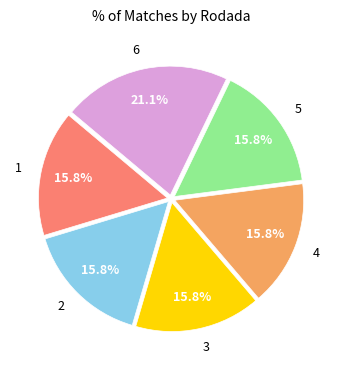

To the nearest percent, what is the average slice percentage?

17%